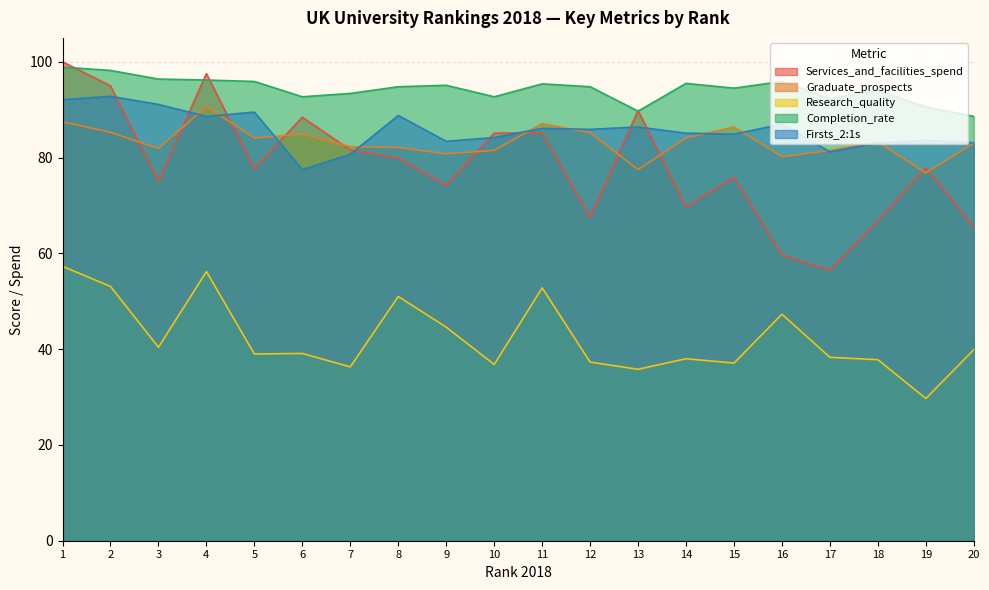

Between 4 and 6, which series saw the biggest shift?

Research_quality